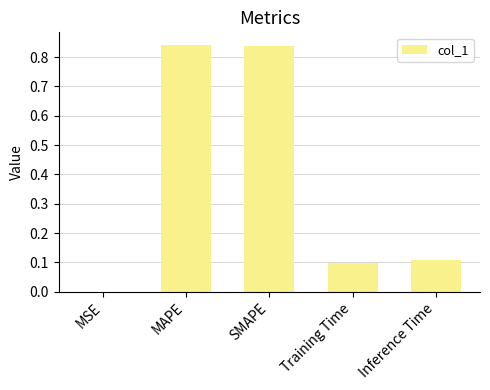

What is the change in value from MSE to MAPE?

+0.8